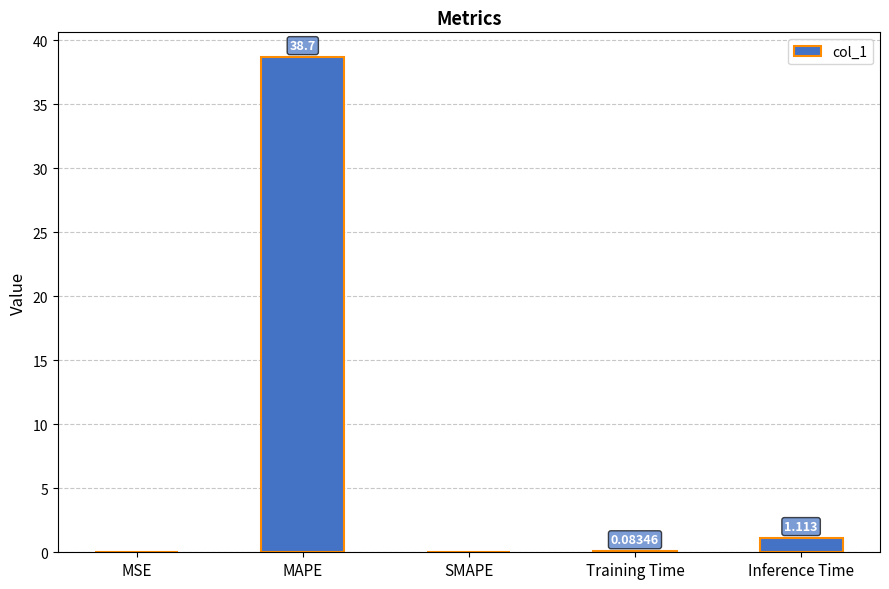

True or false: the data shows 38.7 at MAPE.

True